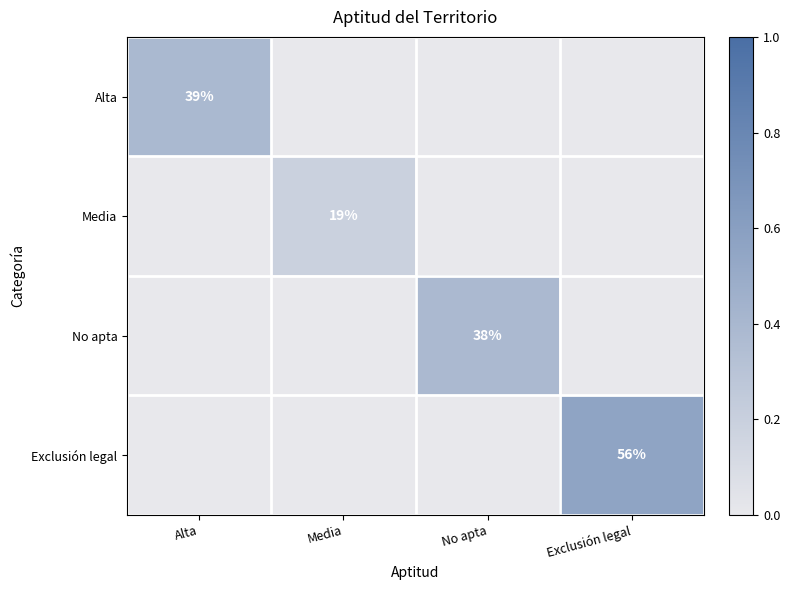

True or false: Alta has a value of 39 at Alta.

True